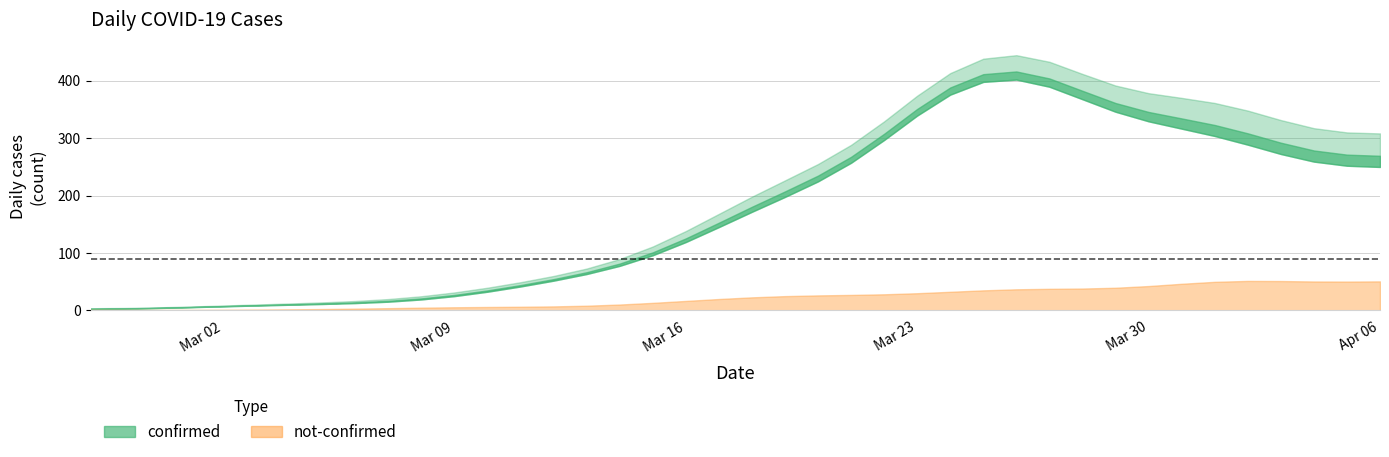

What are all the series names shown in the legend?

confirmed, not_confirmed